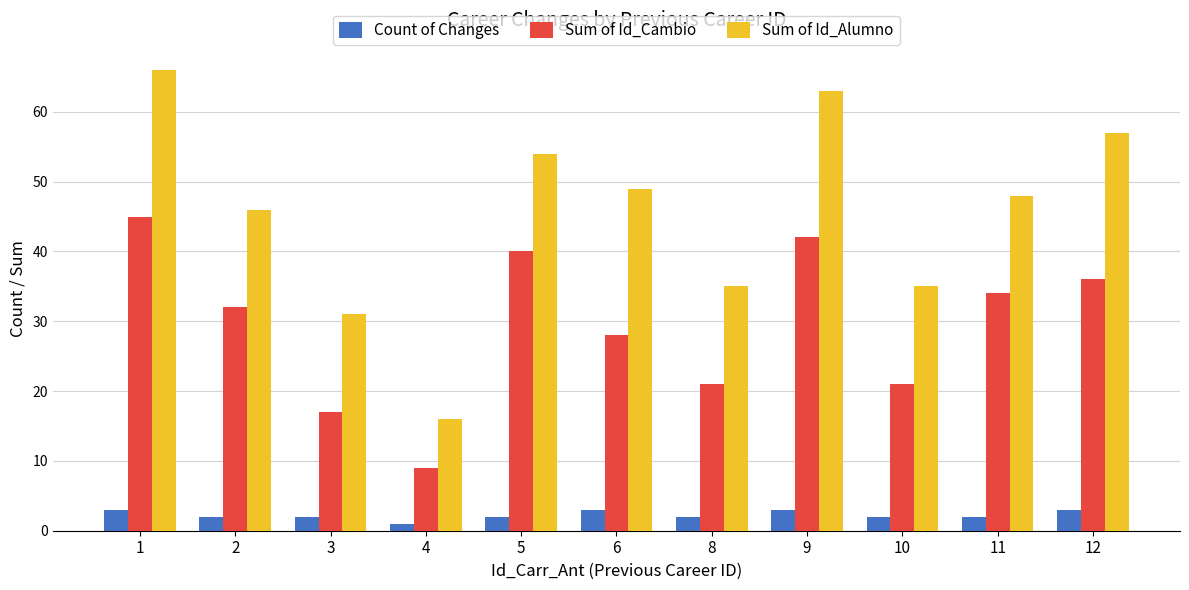

What are all the series names shown in the legend?

Count of Changes, Sum of Id_Cambio, Sum of Id_Alumno